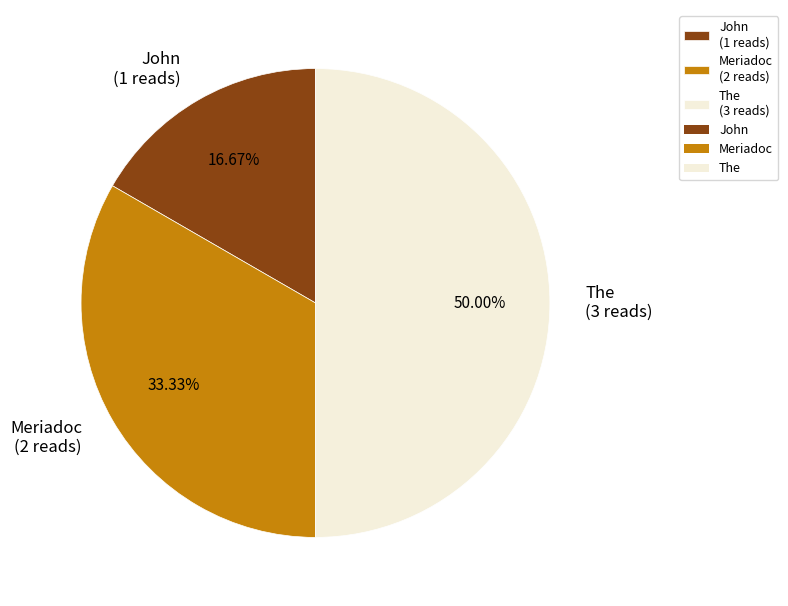

How many slices are in this pie chart?

3